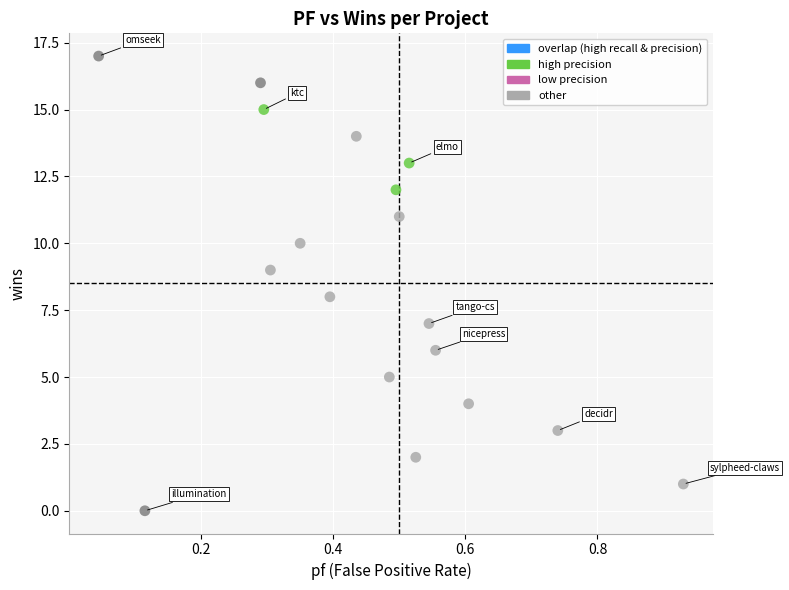

What is the range of Y values (max minus min)?

17